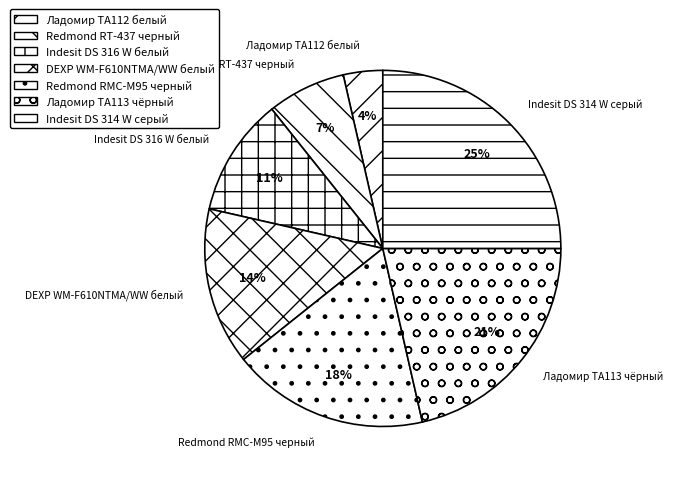

What percentage is the Redmond RT-437 черный slice, to the nearest percent?

7%